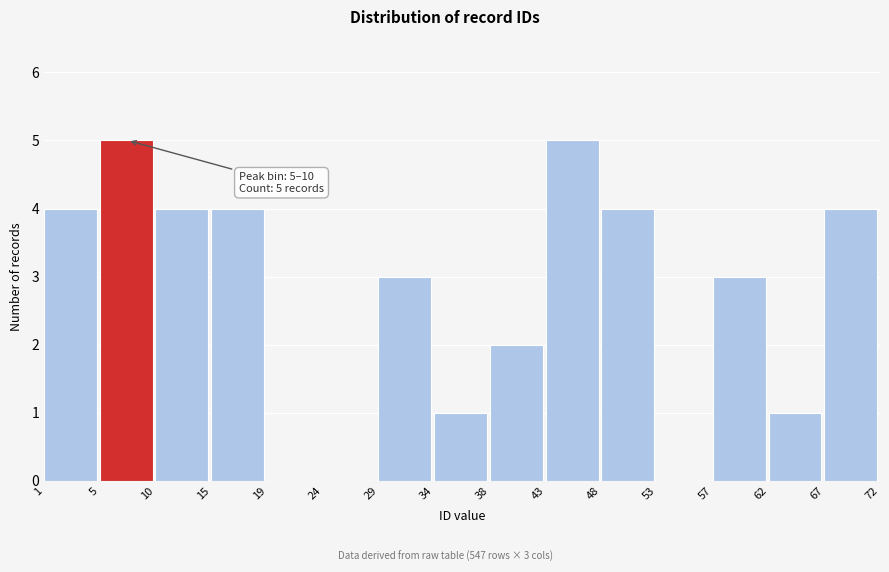

Reading right to left, transcribe all the data shown in this chart.

67=4	62=1	57=3	53=0	48=4	43=5	38=2	34=1	29=3	24=0	19=0	15=4	10=4	5=5	1=4